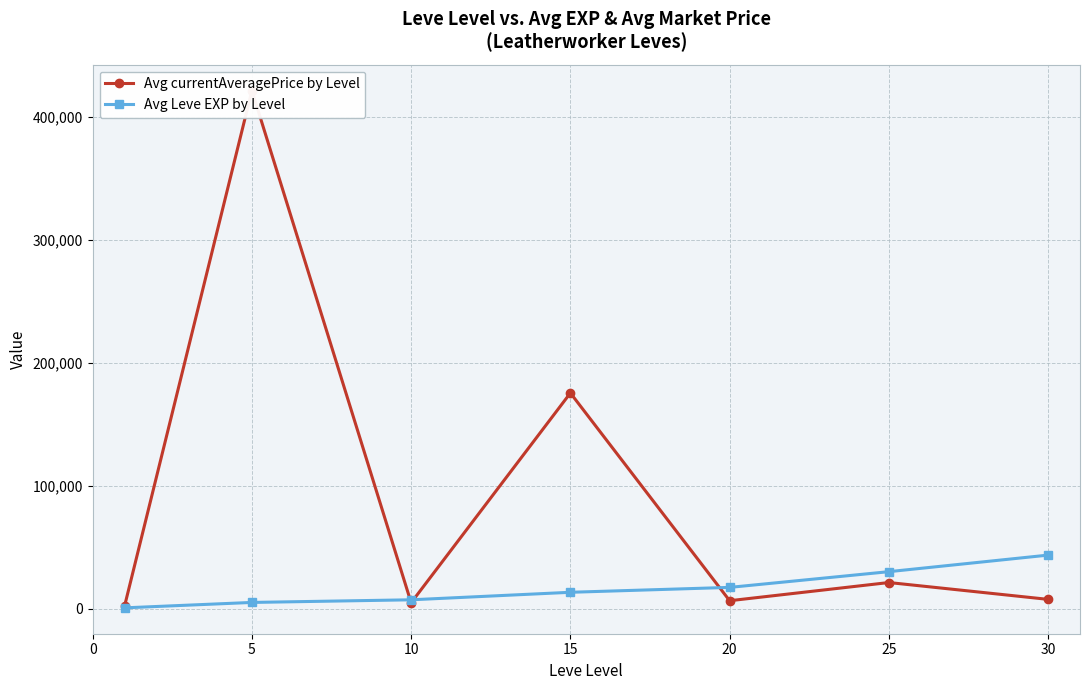

Which series has the largest range (max minus min)?

Avg currentAveragePrice by Level